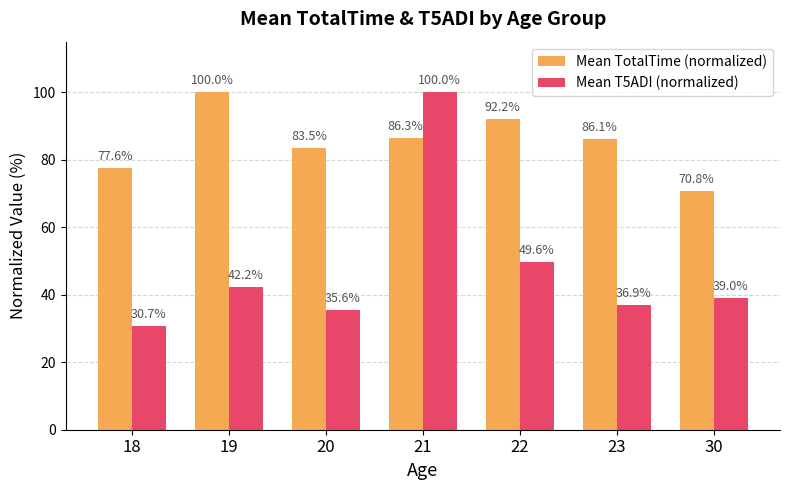

Reading right to left, extract all data points from this chart.

Mean TotalTime (normalized): 30=70.8	23=86.1	22=92.2	21=86.3	20=83.5	19=100.0	18=77.6
Mean T5ADI (normalized): 30=39.0	23=36.9	22=49.6	21=100.0	20=35.6	19=42.2	18=30.7